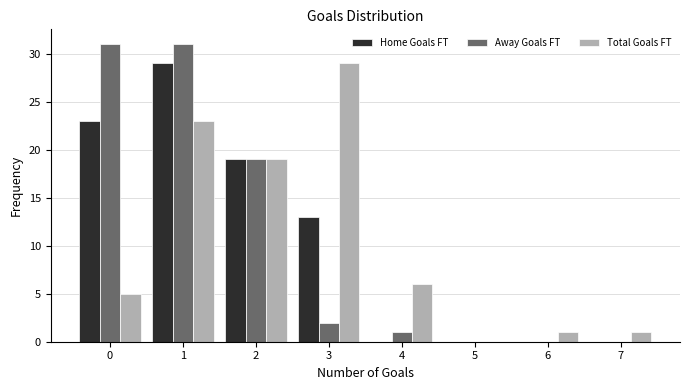

Reading right to left, what are all the values shown in this chart?

Home Goals FT: 7=0	6=0	5=0	4=0	3=13	2=19	1=29	0=23
Away Goals FT: 7=0	6=0	5=0	4=1	3=2	2=19	1=31	0=31
Total Goals FT: 7=1	6=1	5=0	4=6	3=29	2=19	1=23	0=5